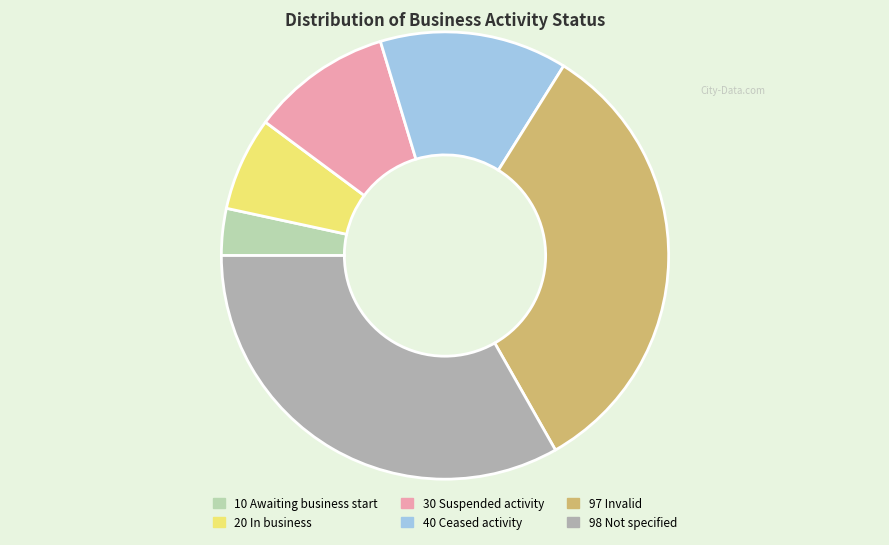

Is 97 Invalid the majority of the pie?

No